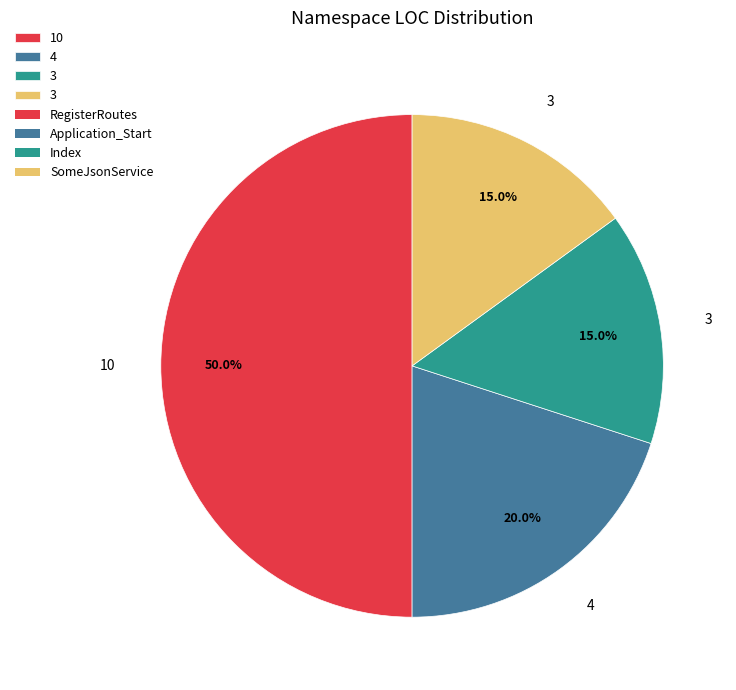

Count the number of slices in the pie.

4